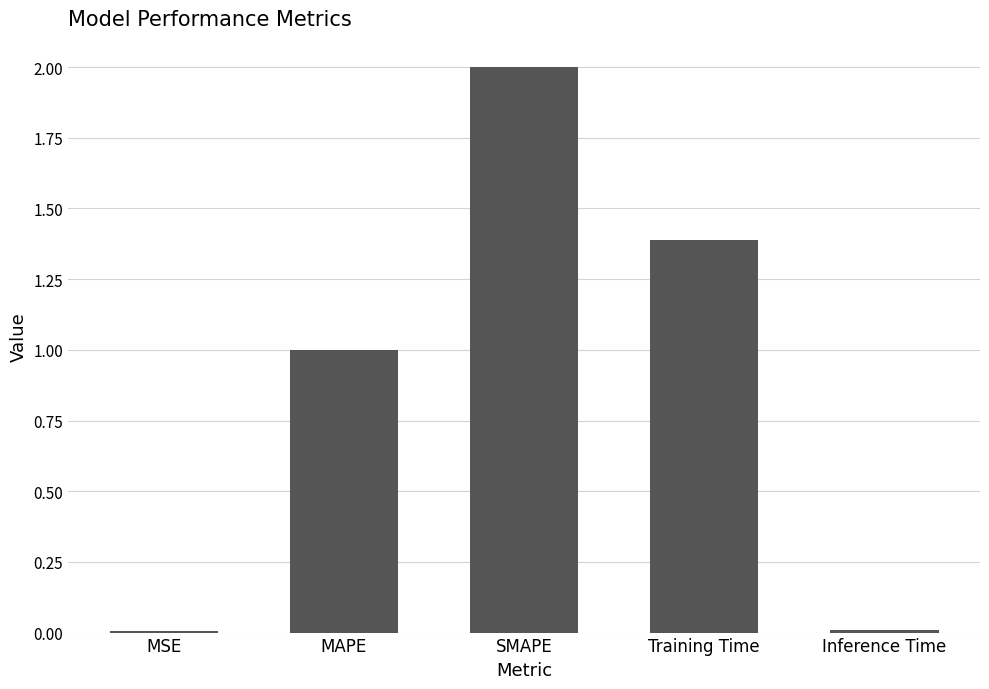

True or false: the data shows 0.6 at MAPE.

False